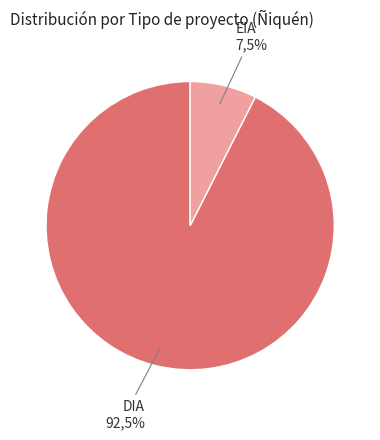

What is the total percentage of DIA and EIA?

100.0%